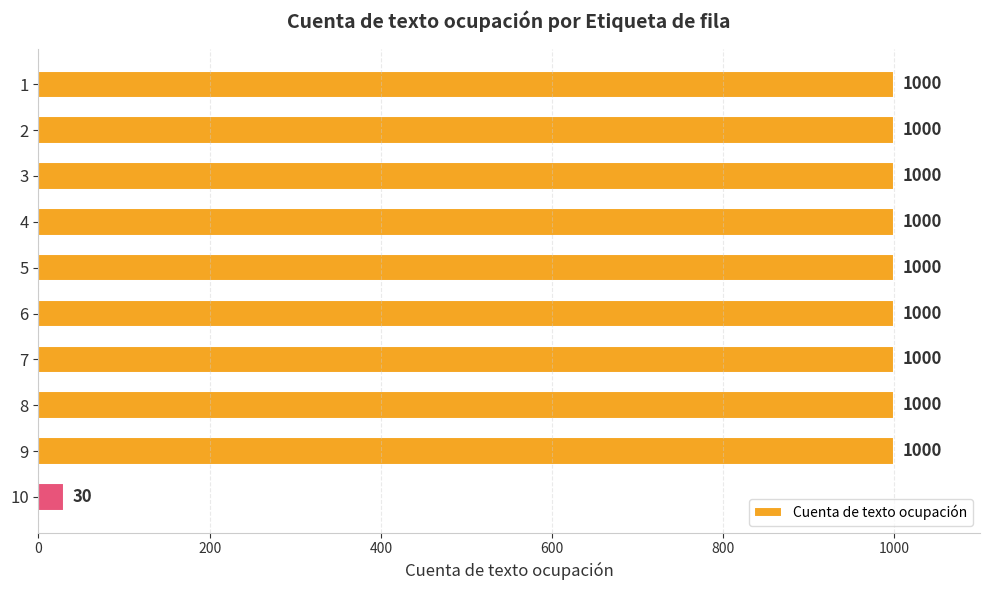

Read the value at 3, to the nearest 10.

1000